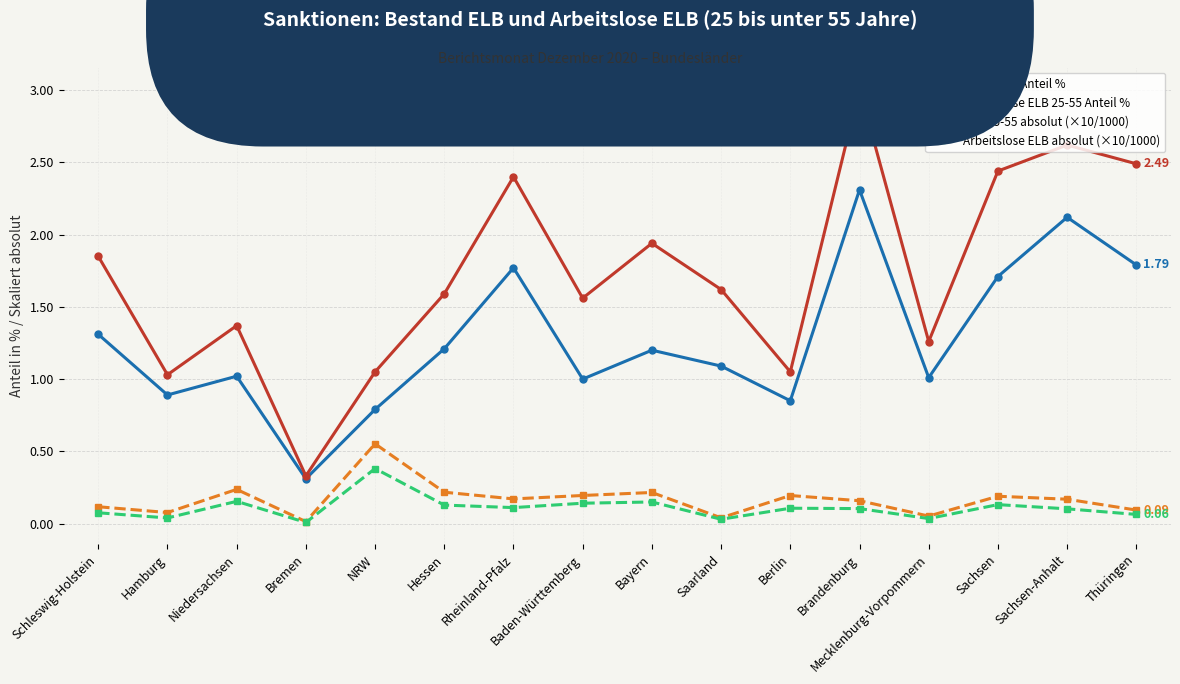

What is the sum of the Arbeitslose ELB 25-55 Anteil % values at Sachsen-Anhalt and Bayern?

4.6